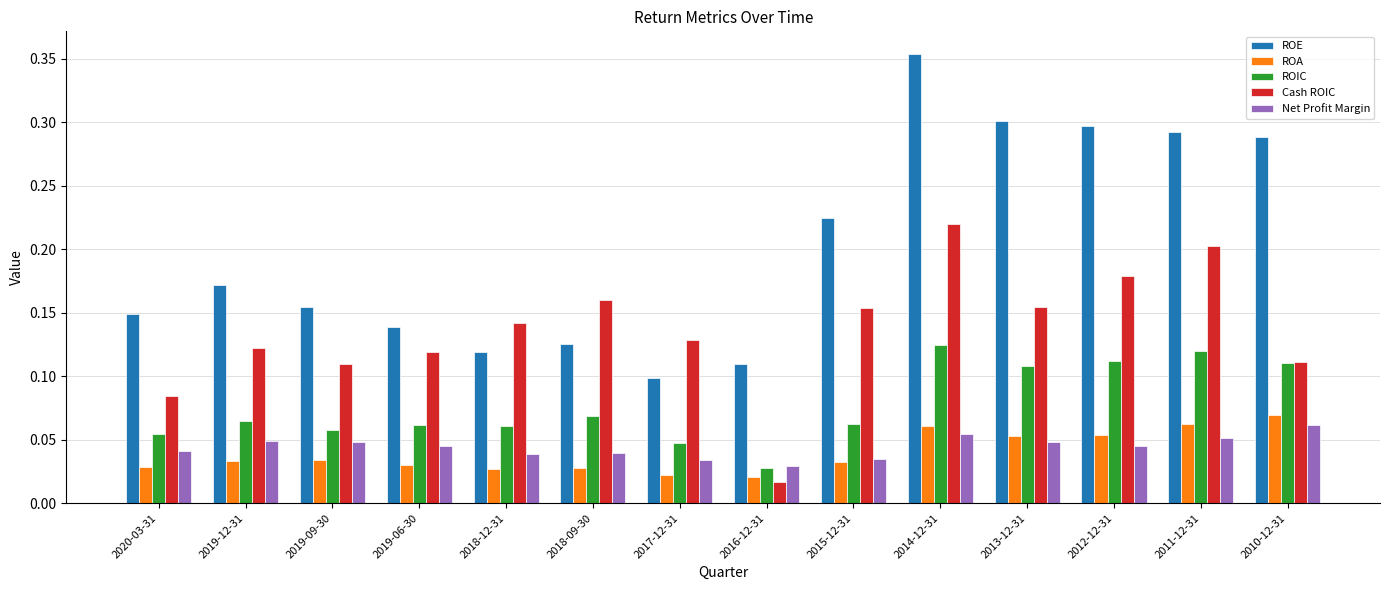

At how many categories does at least one series exceed 0?

14